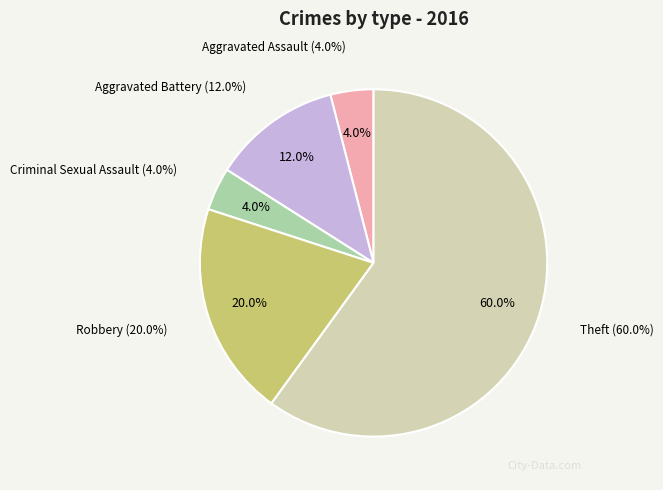

To the nearest percent, what is the average slice percentage?

20%